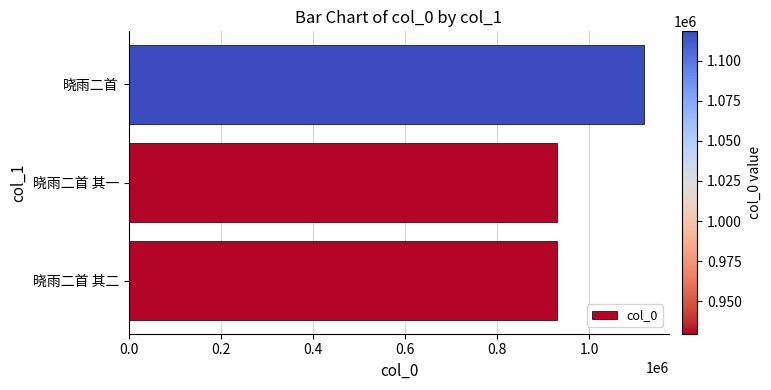

What is the maximum value shown in the chart?

1118311